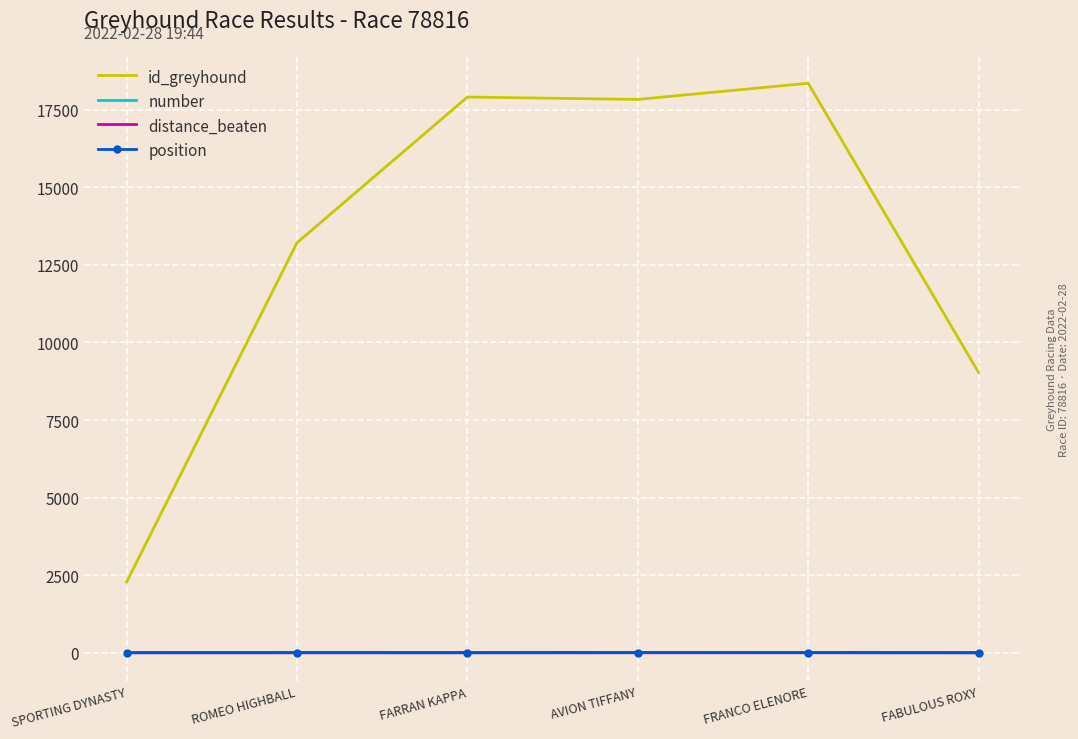

Which series changed the most between FRANCO ELENORE and FABULOUS ROXY?

id_greyhound